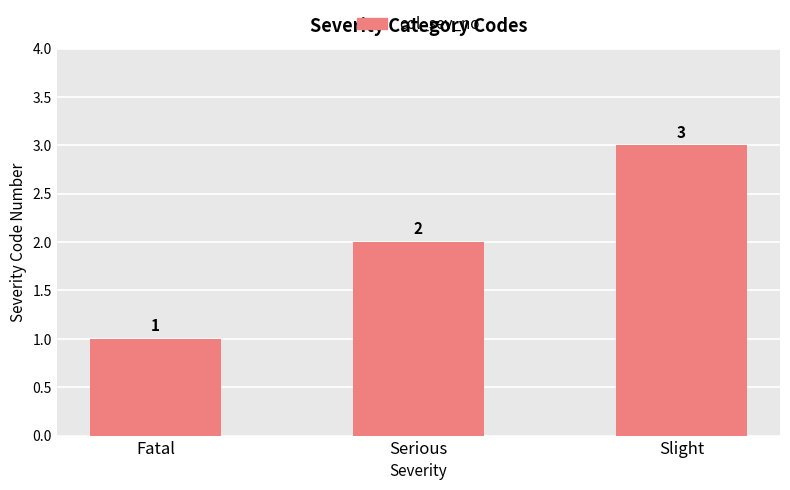

What is the label of the 2nd bar from the left?

Serious